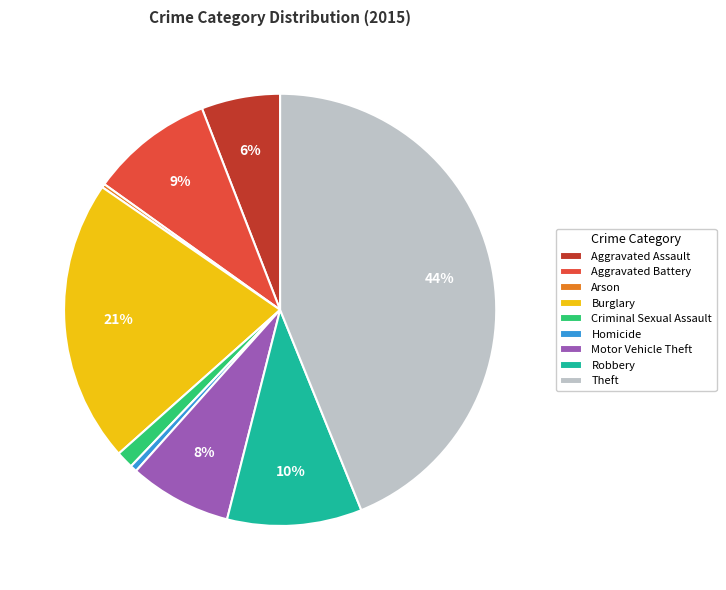

The Criminal Sexual Assault slice represents 6% of the pie. True or false?

False